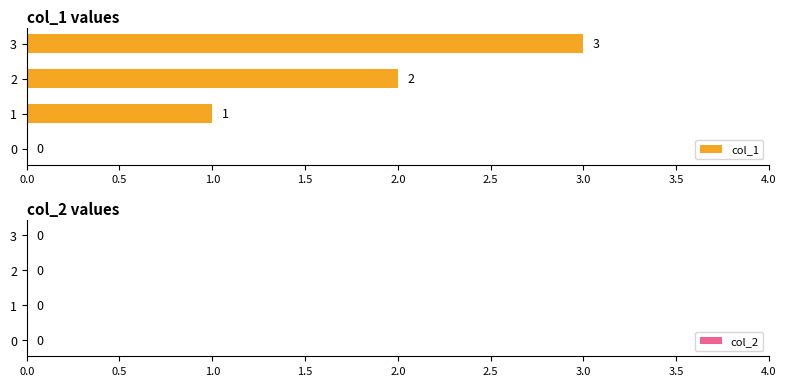

The chart shows a value of 3 at 2. True or false?

False